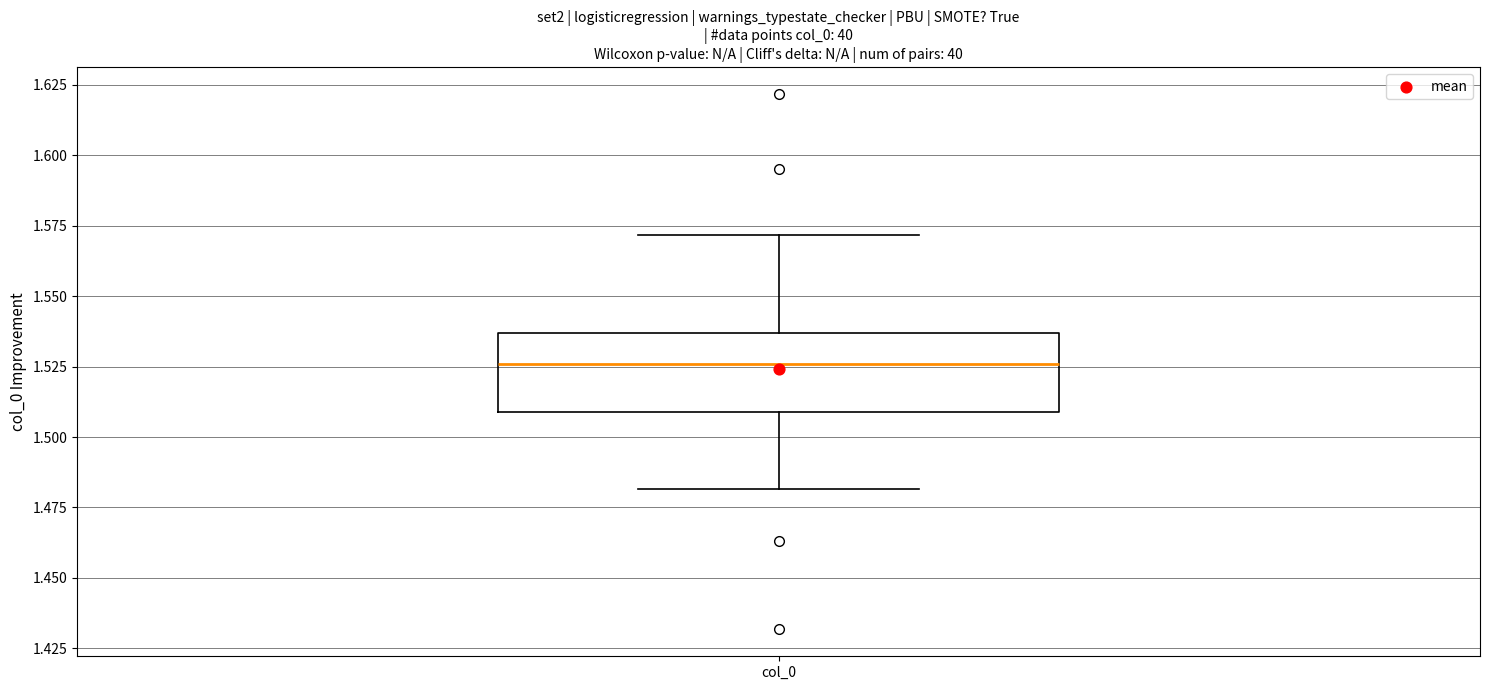

Transcribe this box plot: give where the median line is, the range the box spans, and where the two whiskers end, as read against the y-axis. The values are not printed on the chart, so give them approximately, as read against the axis.

median 1.525, box 1.510 to 1.535, whiskers 1.480 to 1.570